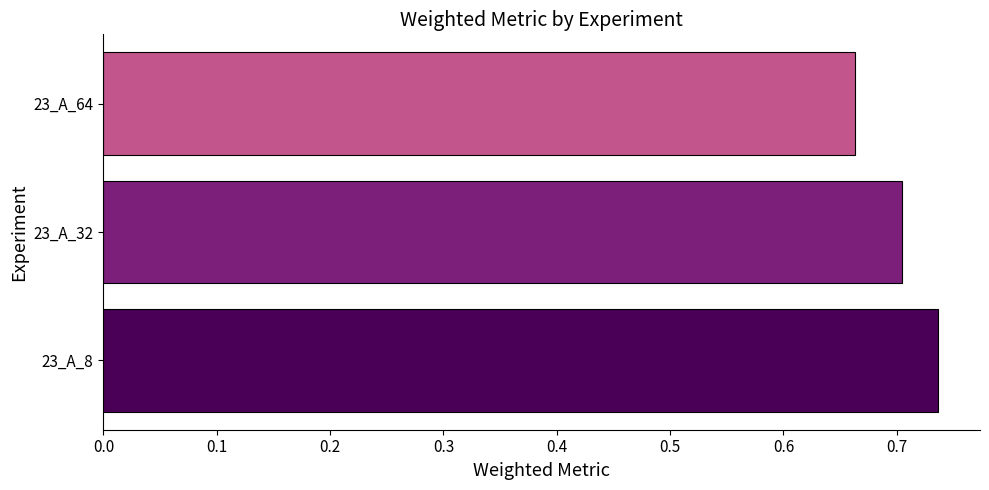

True or false: the data shows 1.2 at 23_A_32.

False